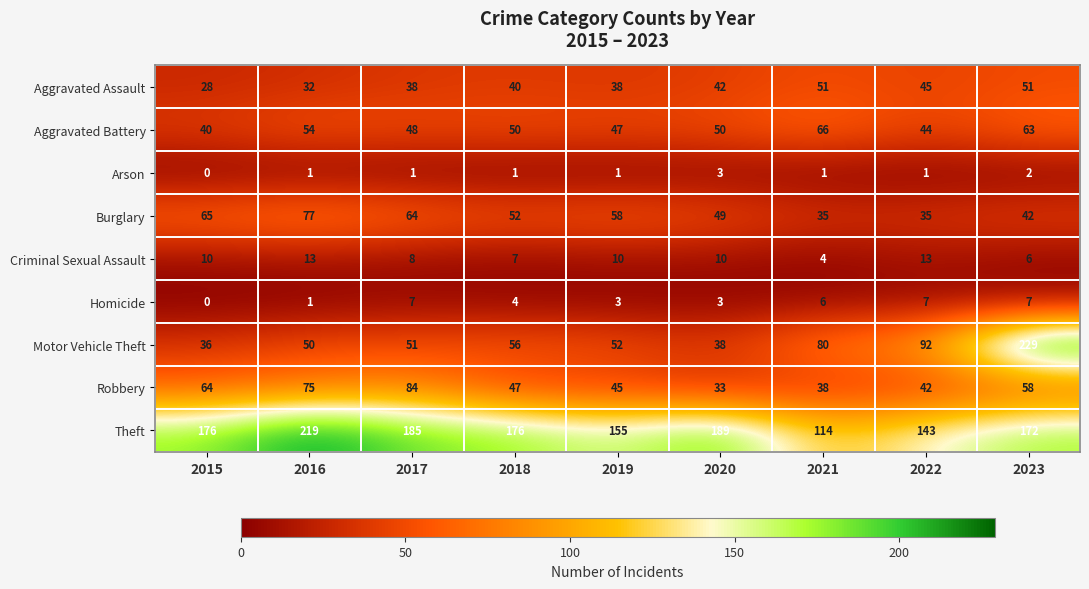

What is the difference between the second highest and second lowest values in the Theft series?

46